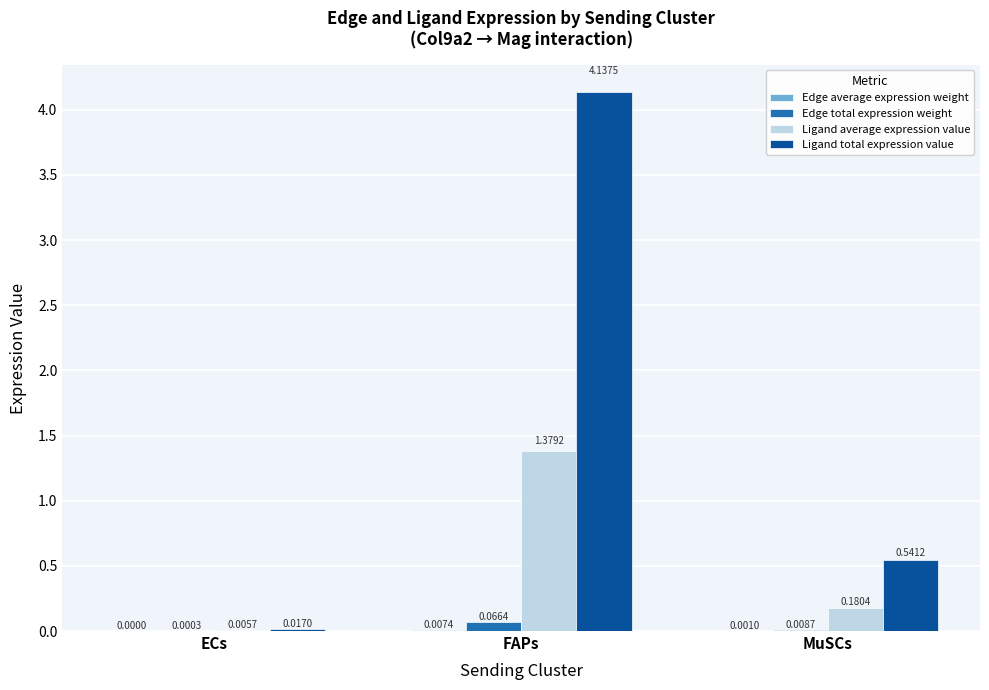

Between FAPs and MuSCs, which series saw the biggest shift?

Ligand total expression value